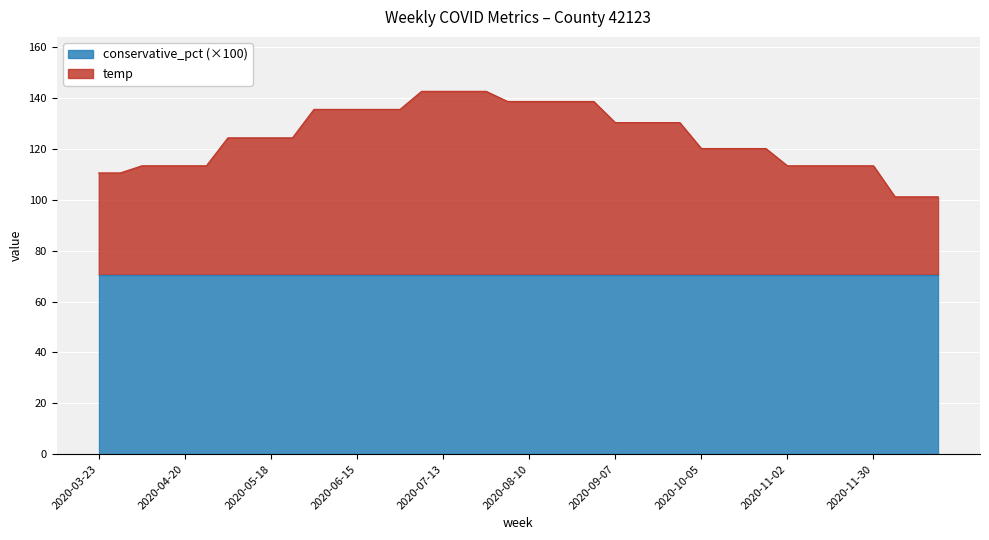

Which series has the widest spread of values?

temp